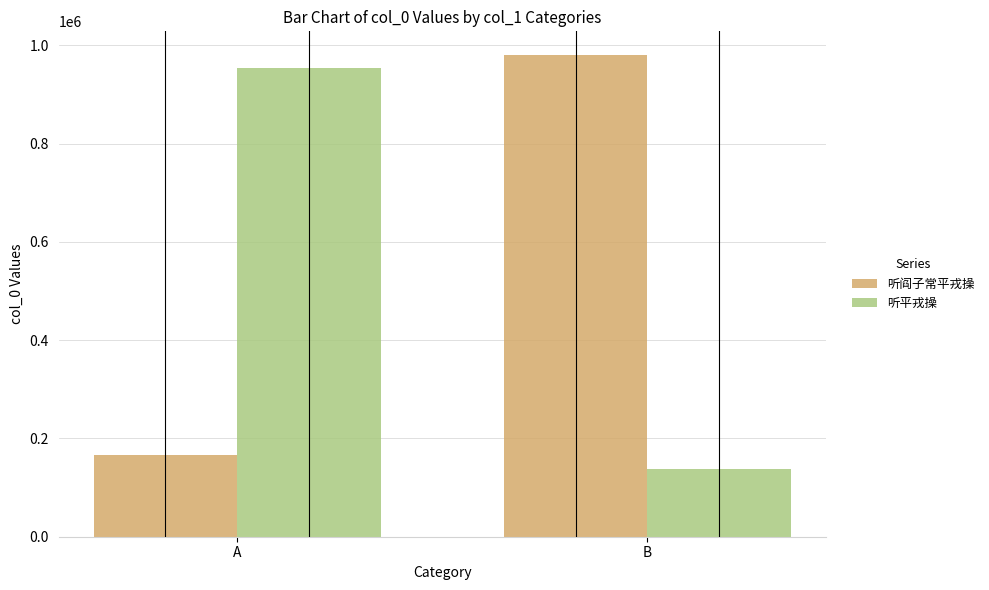

Is it true that 听平戎操 equals 216002 at B?

False